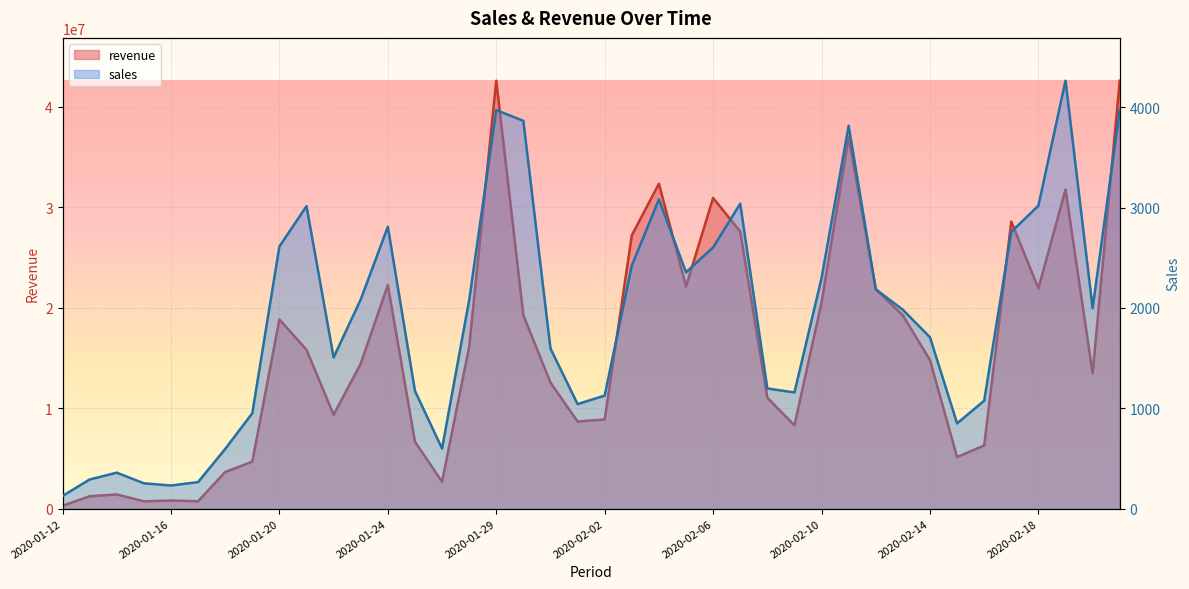

At 2020-02-16, list the series in order from largest to smallest.

revenue, sales